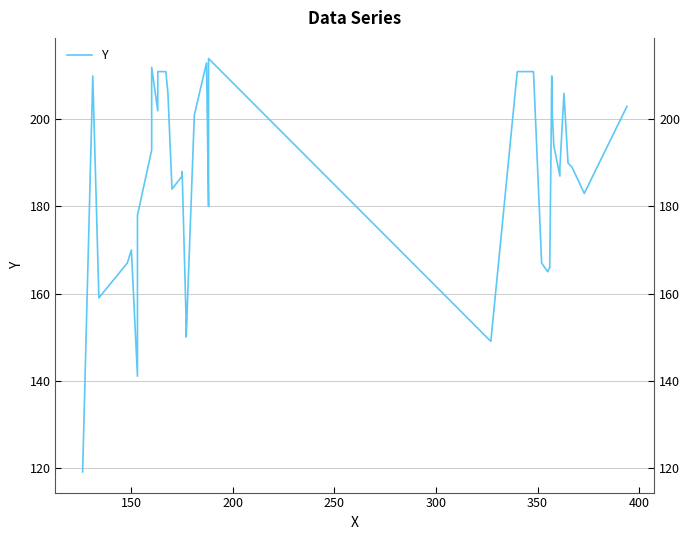

Does the chart display data point markers on the line(s)?

No